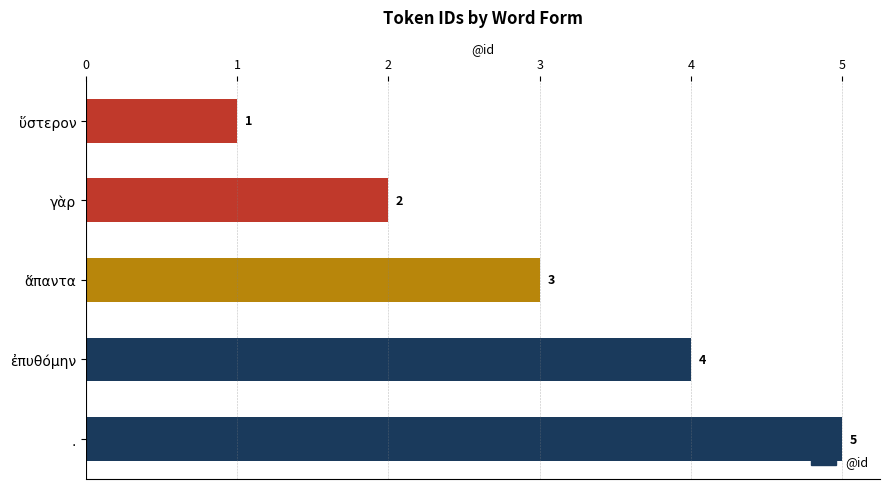

List the labels in order of value, largest first.

., ἐπυθόμην, ἅπαντα, γὰρ, ὕστερον